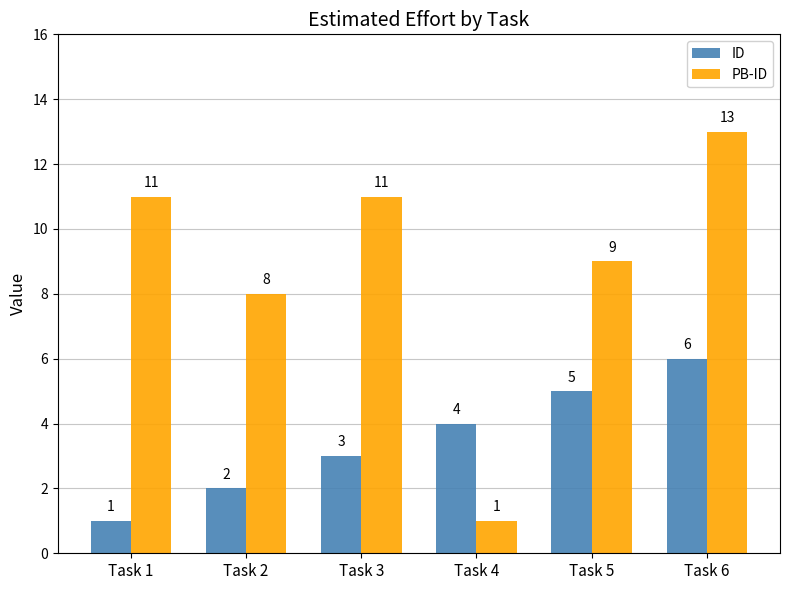

Which category has the lowest value in the PB-ID series?

Task 4